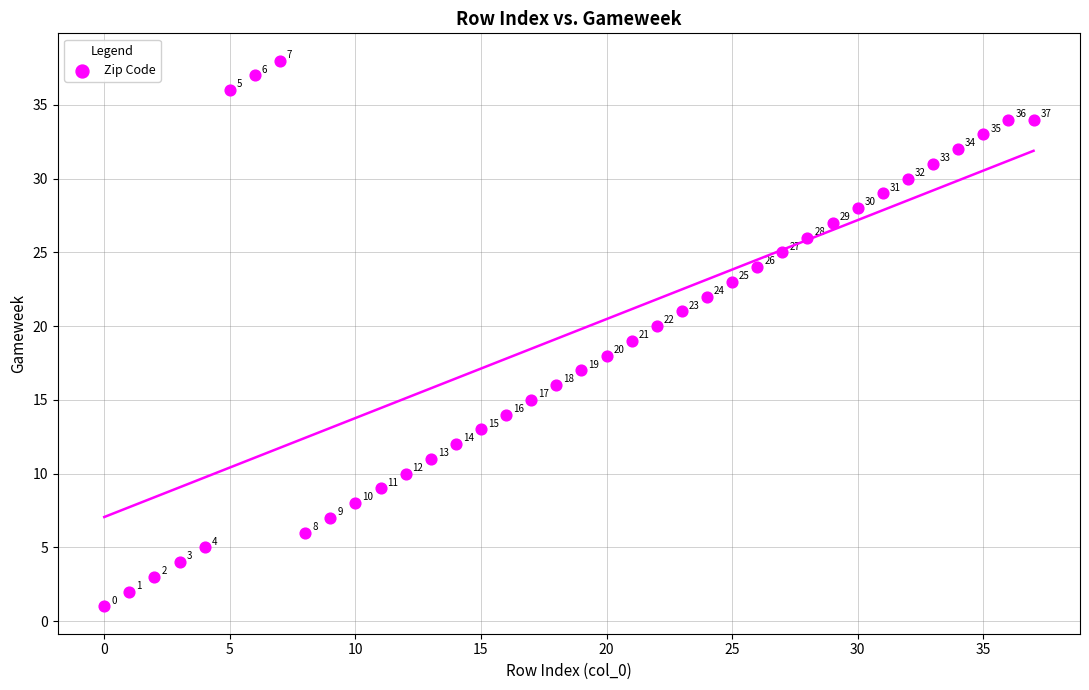

What Y value in the scatter plot is closest to 19?

19